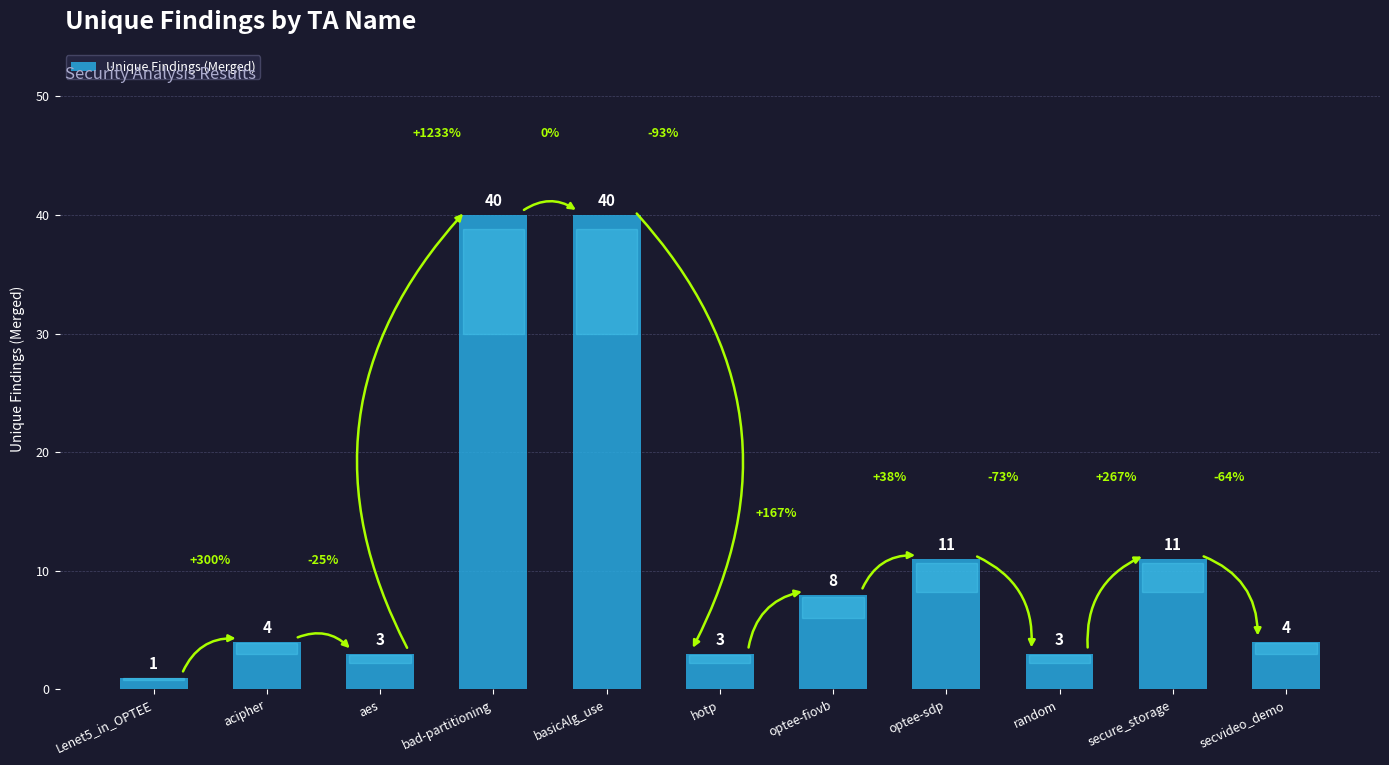

Reading right to left, transcribe all the data shown in this chart.

4	11	3	11	8	3	40	40	3	4	1